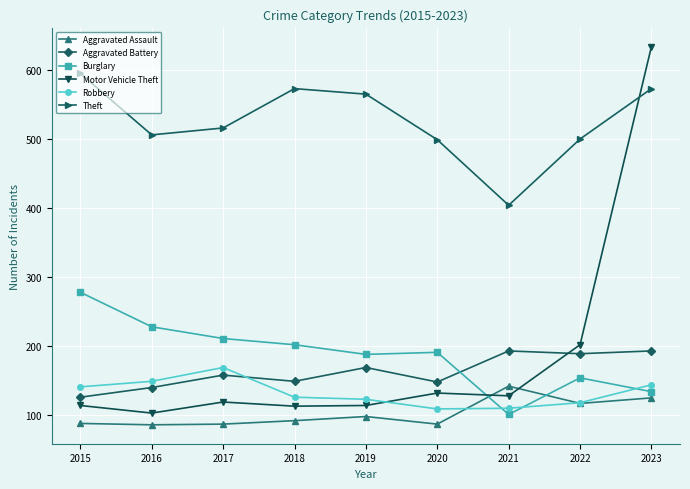

List the series in order of their peak value, lowest first.

Aggravated Assault, Robbery, Aggravated Battery, Burglary, Theft, Motor Vehicle Theft